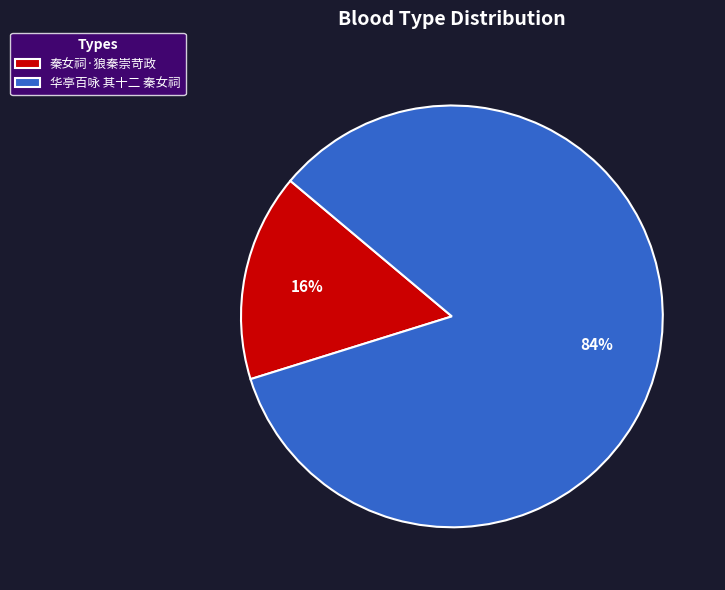

Which has a higher value, 华亭百咏 其十二 秦女祠 or 秦女祠·狼秦崇苛政?

华亭百咏 其十二 秦女祠